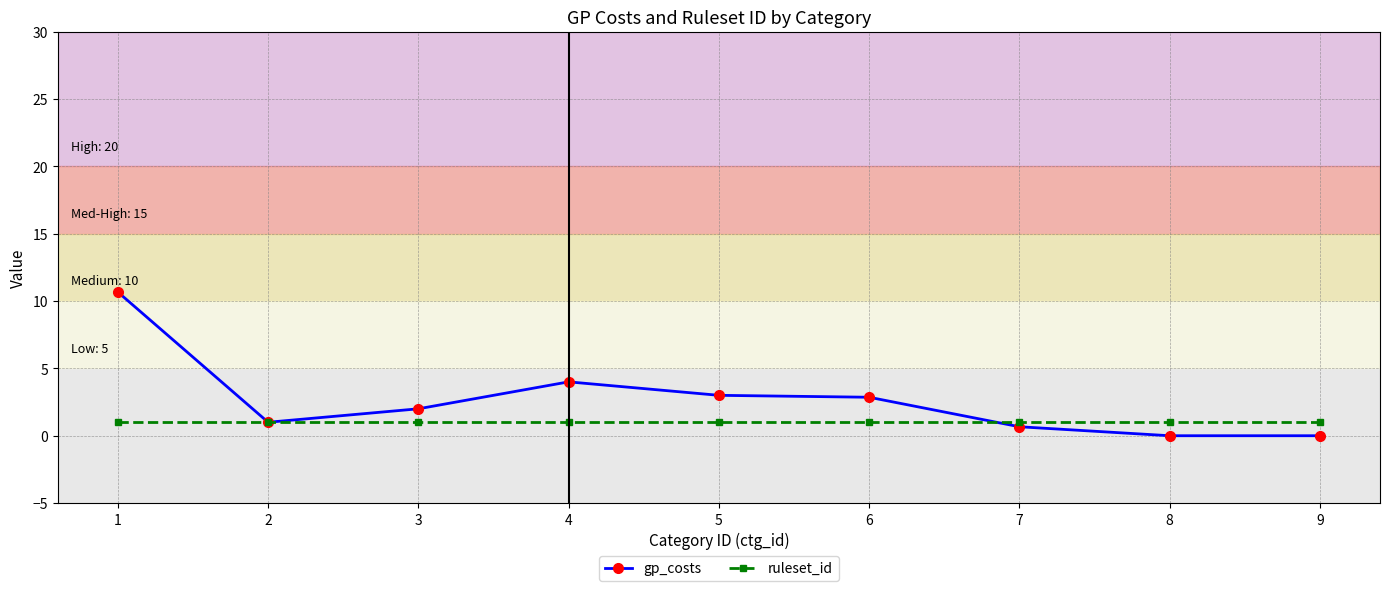

What is the minimum value for ruleset_id?

1.0